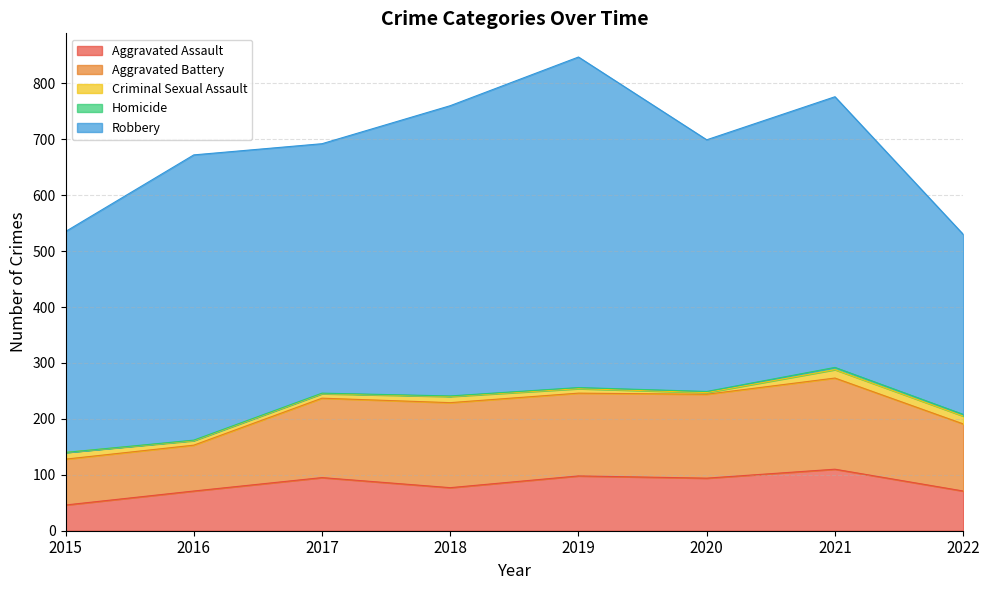

Is the value of Aggravated Battery at 2021 greater than the value of Homicide at 2018?

Yes